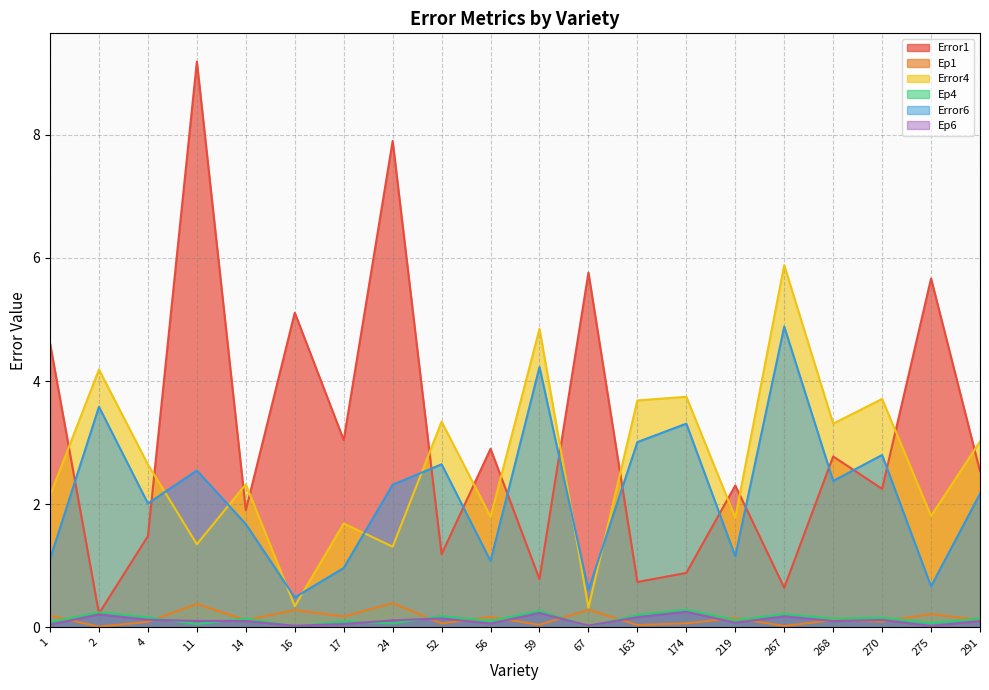

Reading left to right, extract all data points from this chart.

Error1: 4.6	0.2	1.5	9.2	1.9	5.1	3.0	7.9	1.2	2.9	0.8	5.8	0.7	0.9	2.3	0.6	2.8	2.3	5.7	2.5
Ep1: 0.2	0.0	0.1	0.4	0.1	0.3	0.2	0.4	0.1	0.2	0.0	0.3	0.0	0.1	0.2	0.0	0.1	0.1	0.2	0.1
Error4: 2.1	4.2	2.6	1.4	2.3	0.3	1.7	1.3	3.3	1.8	4.8	0.3	3.7	3.7	1.8	5.9	3.3	3.7	1.8	3.0
Ep4: 0.1	0.2	0.2	0.1	0.1	0.0	0.1	0.1	0.2	0.1	0.3	0.0	0.2	0.3	0.1	0.2	0.1	0.2	0.1	0.1
Error6: 1.1	3.6	2.0	2.5	1.7	0.5	1.0	2.3	2.6	1.1	4.2	0.6	3.0	3.3	1.2	4.9	2.4	2.8	0.7	2.2
Ep6: 0.0	0.2	0.1	0.1	0.1	0.0	0.1	0.1	0.1	0.1	0.2	0.0	0.2	0.3	0.1	0.2	0.1	0.1	0.0	0.1